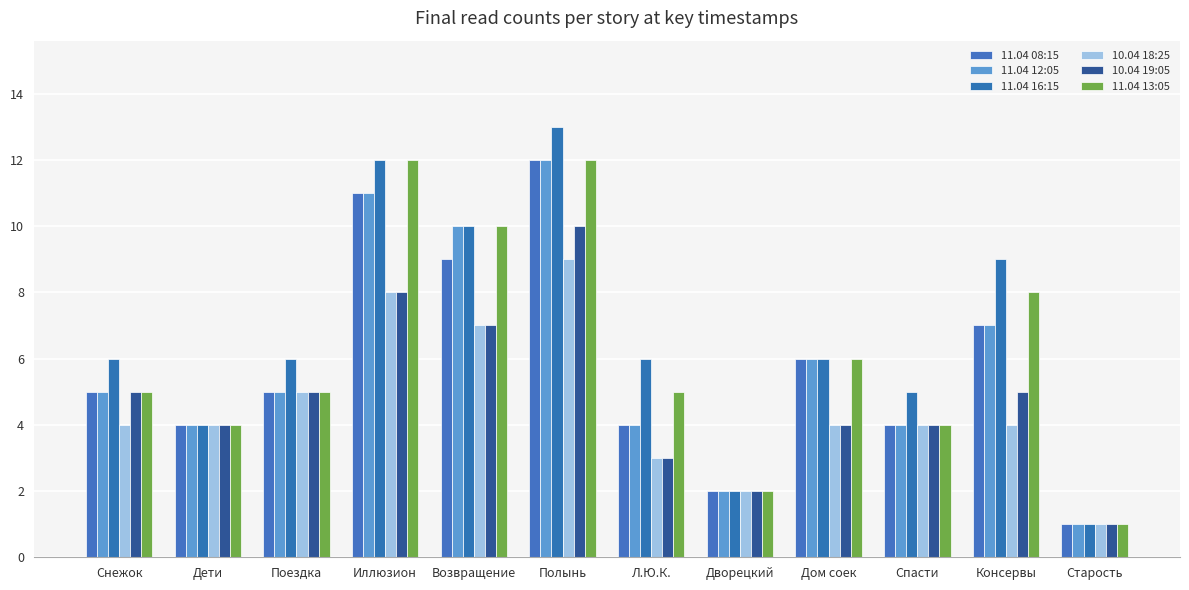

Reading right to left, transcribe all the data shown in this chart.

11.04 08:15: Старость=1	Консервы=7	Спасти=4	Дом соек=6	Дворецкий=2	Л.Ю.К.=4	Полынь=12	Возвращение=9	Иллюзион=11	Поездка=5	Дети=4	Снежок=5
11.04 12:05: Старость=1	Консервы=7	Спасти=4	Дом соек=6	Дворецкий=2	Л.Ю.К.=4	Полынь=12	Возвращение=10	Иллюзион=11	Поездка=5	Дети=4	Снежок=5
11.04 16:15: Старость=1	Консервы=9	Спасти=5	Дом соек=6	Дворецкий=2	Л.Ю.К.=6	Полынь=13	Возвращение=10	Иллюзион=12	Поездка=6	Дети=4	Снежок=6
10.04 18:25: Старость=1	Консервы=4	Спасти=4	Дом соек=4	Дворецкий=2	Л.Ю.К.=3	Полынь=9	Возвращение=7	Иллюзион=8	Поездка=5	Дети=4	Снежок=4
10.04 19:05: Старость=1	Консервы=5	Спасти=4	Дом соек=4	Дворецкий=2	Л.Ю.К.=3	Полынь=10	Возвращение=7	Иллюзион=8	Поездка=5	Дети=4	Снежок=5
11.04 13:05: Старость=1	Консервы=8	Спасти=4	Дом соек=6	Дворецкий=2	Л.Ю.К.=5	Полынь=12	Возвращение=10	Иллюзион=12	Поездка=5	Дети=4	Снежок=5